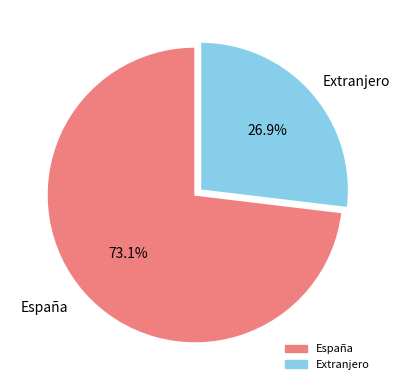

True or false: España accounts for 73% of the total.

True